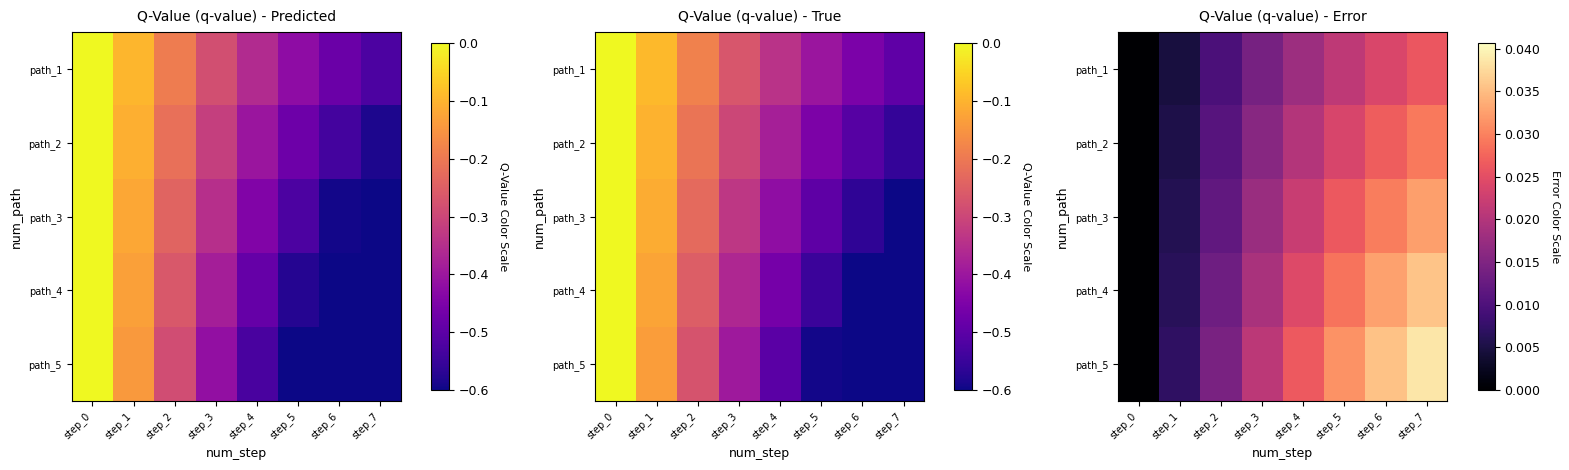

What is the total value across all series at step_2?

0.1